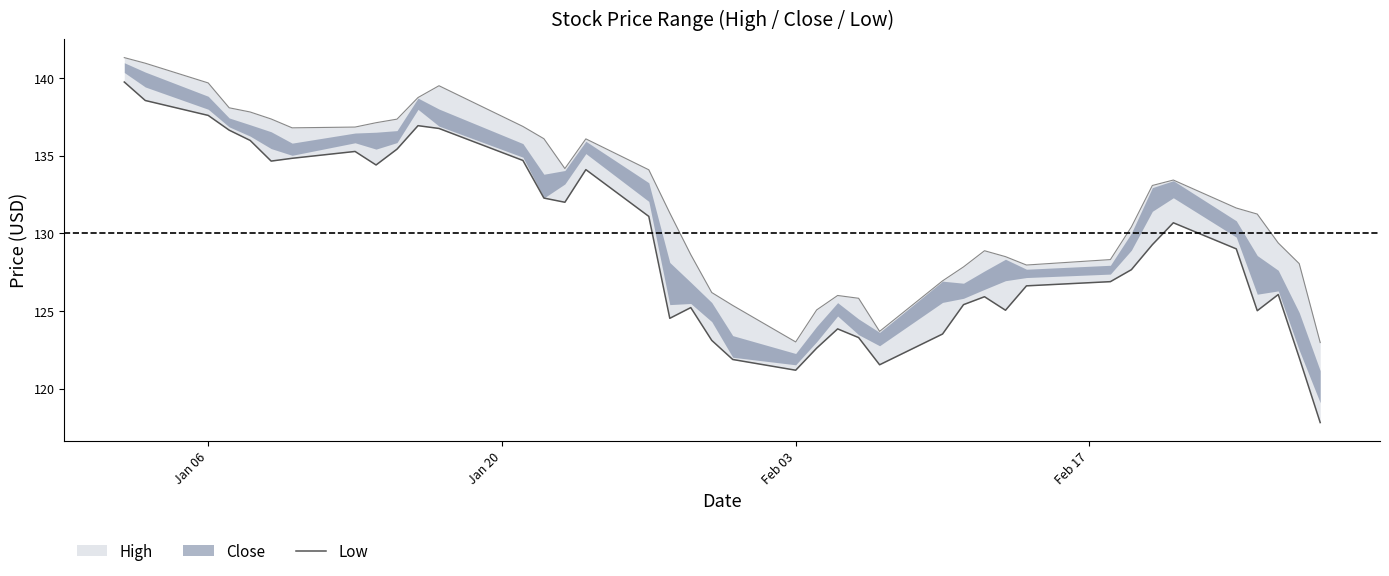

What is the average value?

129.2